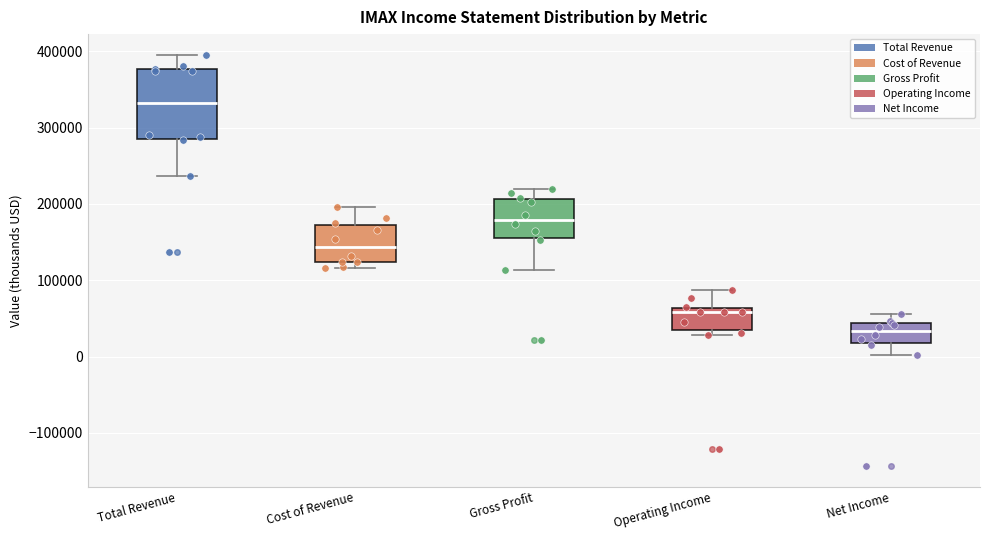

Reading left to right, transcribe this box plot: for each box, give where its median line is, the range the box spans, and where its two whiskers end, as read against the y-axis. The values are not printed on the chart, so give them approximately, as read against the axis.

Total Revenue: median 330000, box 290000 to 380000, whiskers 240000 to 400000
Cost of Revenue: median 140000, box 120000 to 170000, whiskers 120000 (just below the box's lower edge) to 200000
Gross Profit: median 180000, box 160000 to 210000, whiskers 110000 to 220000
Operating Income: median 60000 (just below the box's upper edge), box 30000 to 60000, whiskers 30000 (just below the box's lower edge) to 90000
Net Income: median 30000, box 20000 to 40000, whiskers 0 to 60000